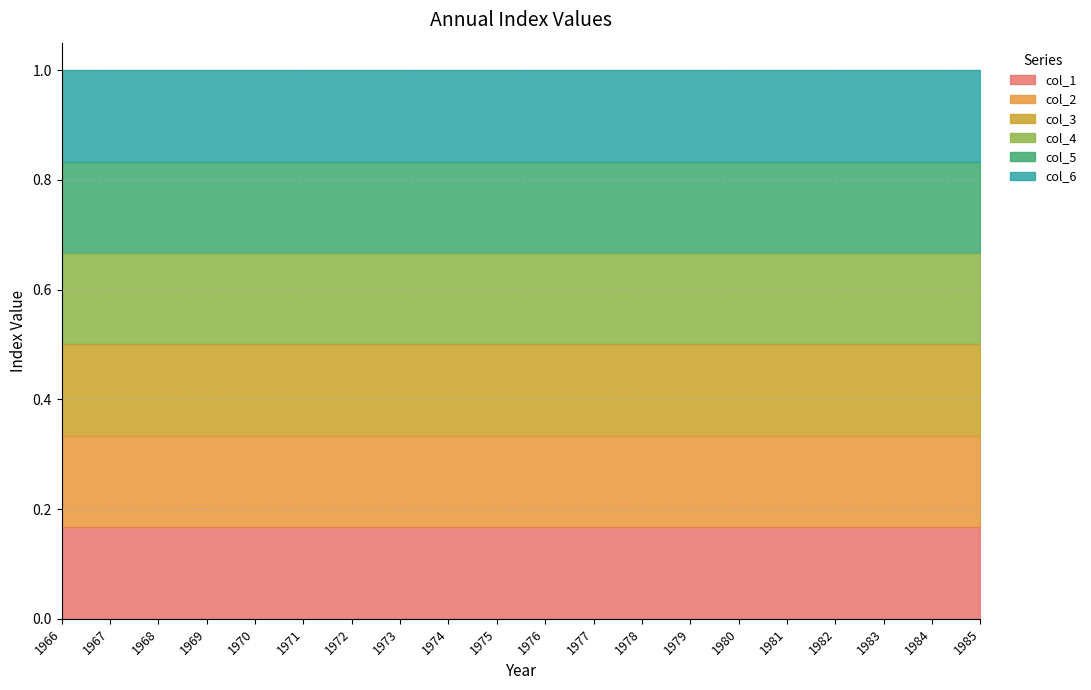

True or false: col_6 and col_1 intersect in this chart.

False